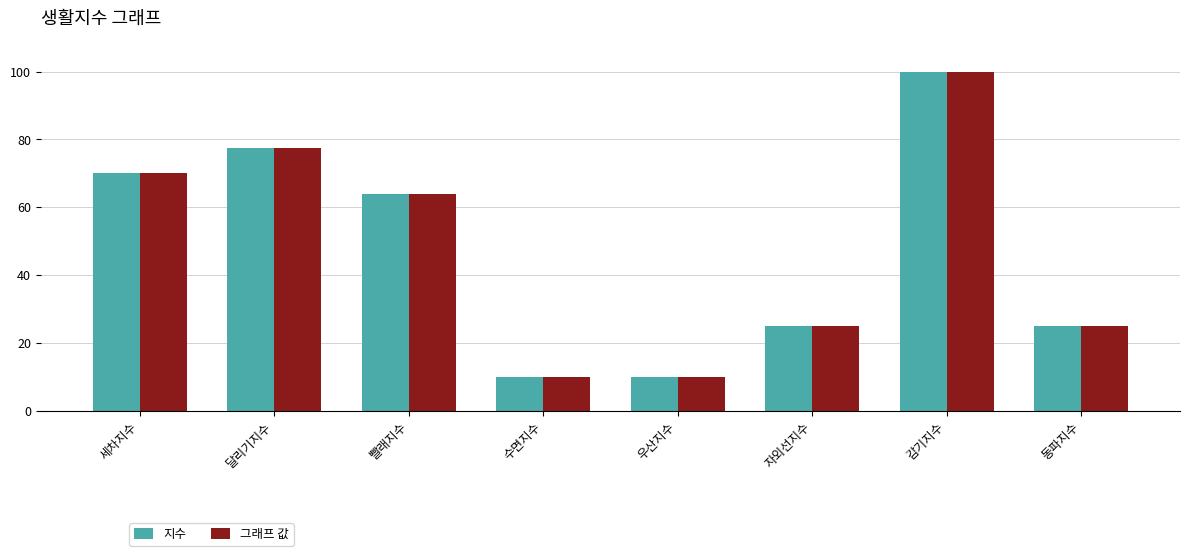

What is the difference between the maximum and minimum values in the 지수 series?

90.0